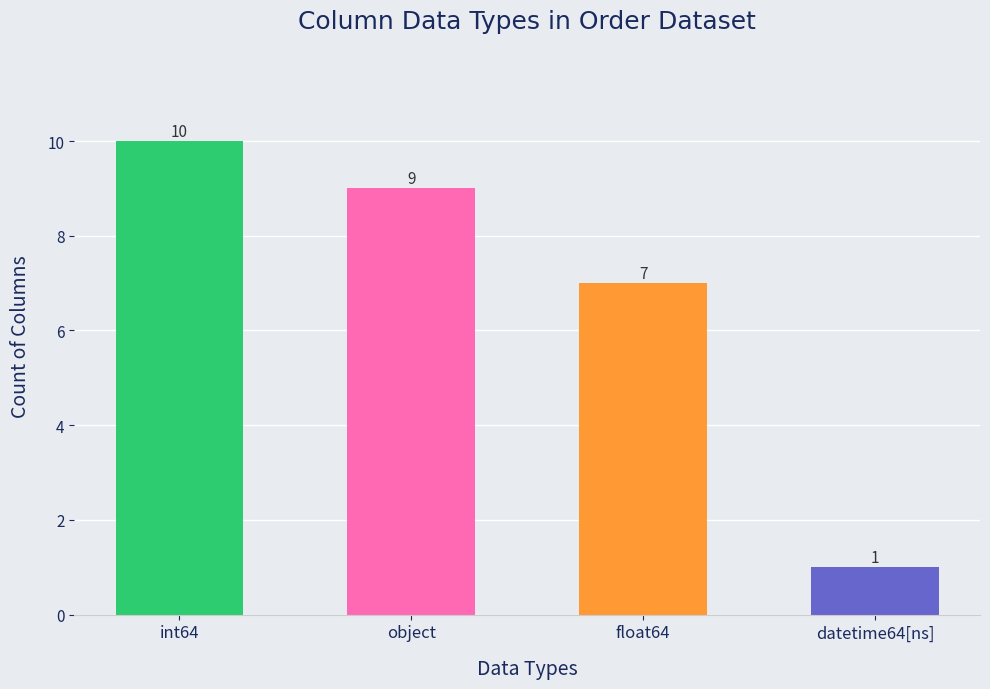

Reading right to left, transcribe all the data shown in this chart.

1	7	9	10